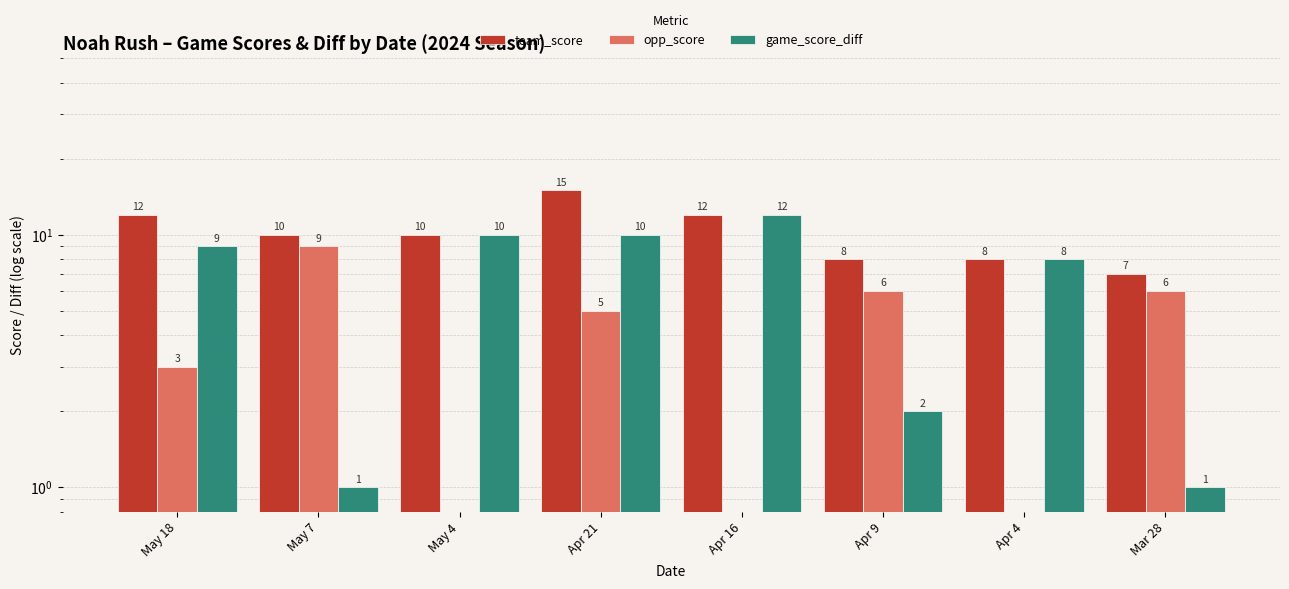

Which series has the widest spread of values?

game_score_diff